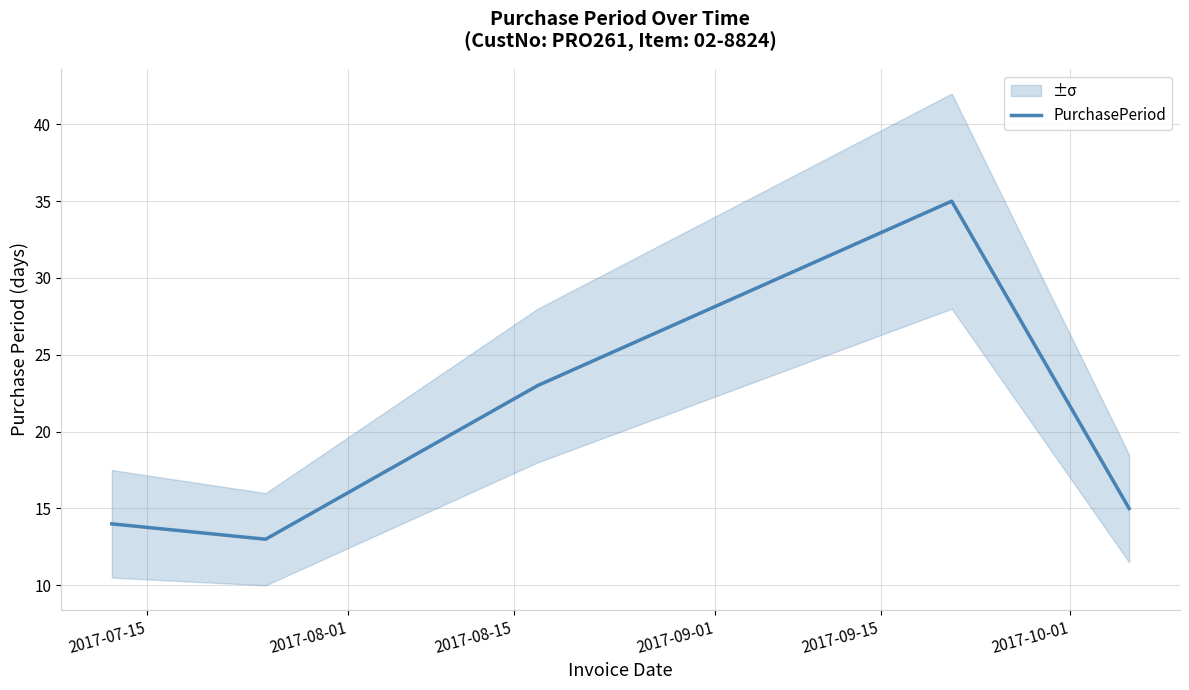

What is the lowest value of the PurchasePeriod series?

13